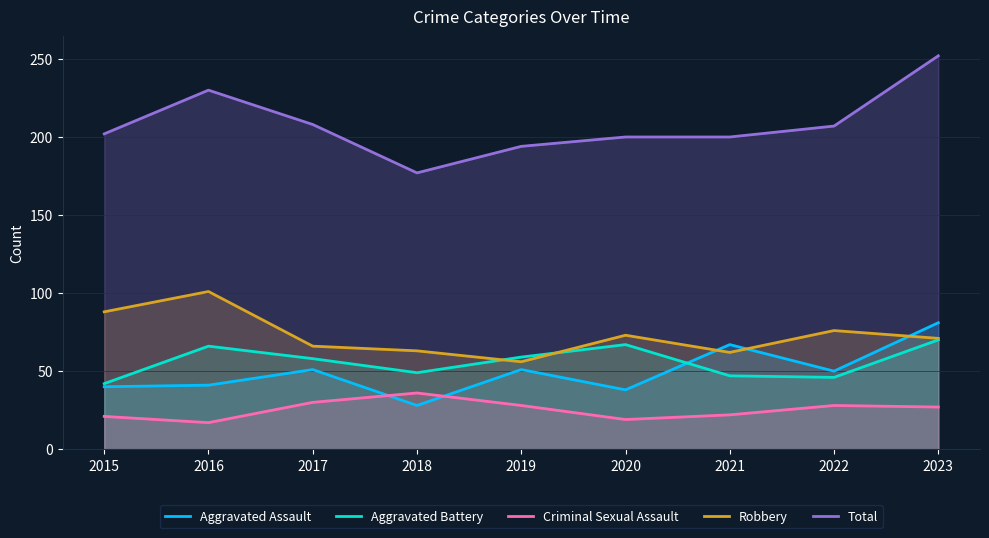

What is the difference between the highest and lowest values at 2019?

166